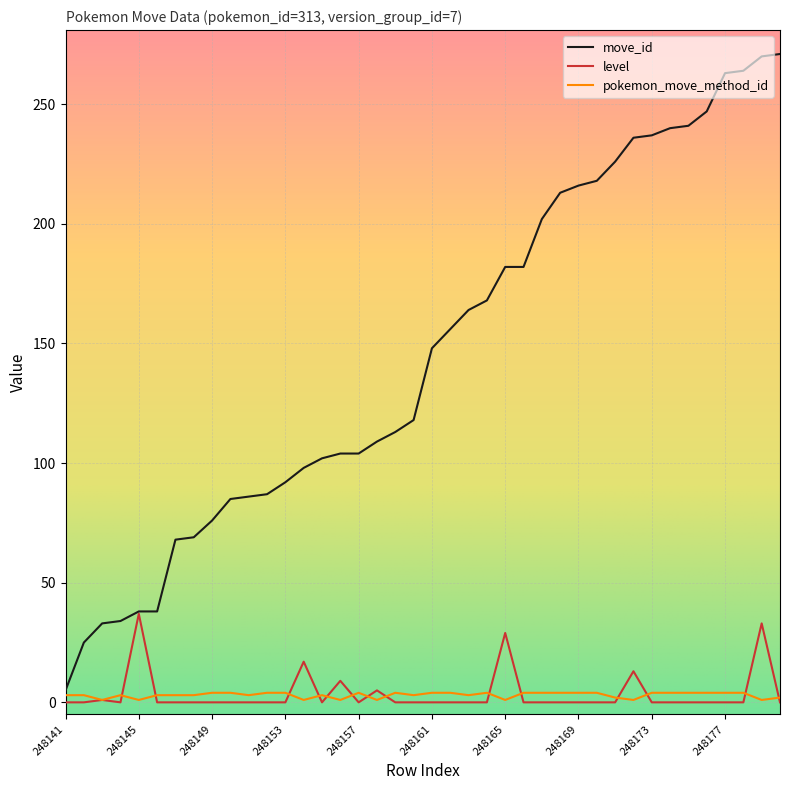

What is the maximum value shown in the chart?

271